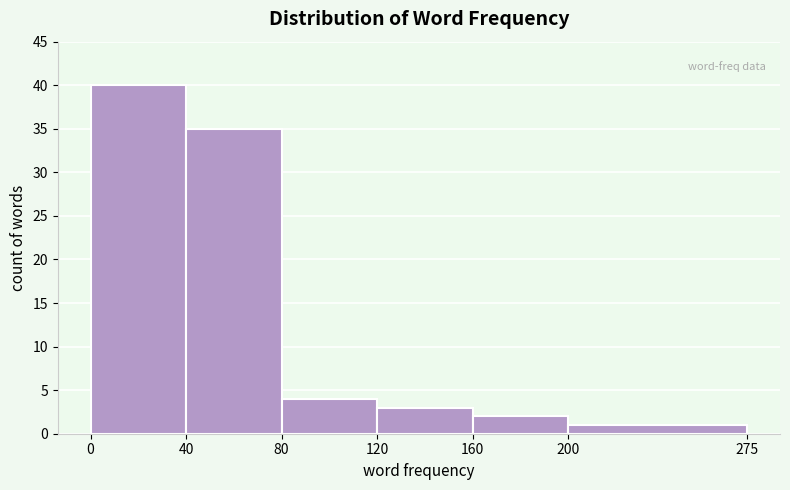

Reading left to right, list every bar in this chart as the range it spans on the x-axis followed by its height. The values are not printed on the chart, so give them approximately, as read against the axis.

0 to 40: 40
40 to 80: 35
80 to 120: 4
120 to 160: 3
160 to 200: 2
200 to 275: 1